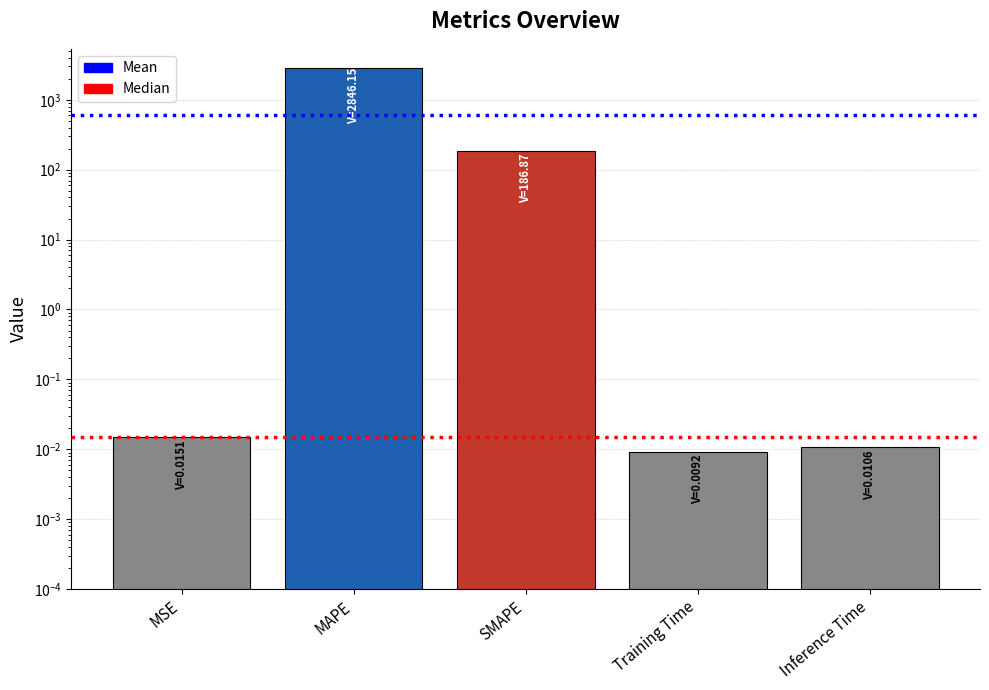

Are the bars horizontal?

No